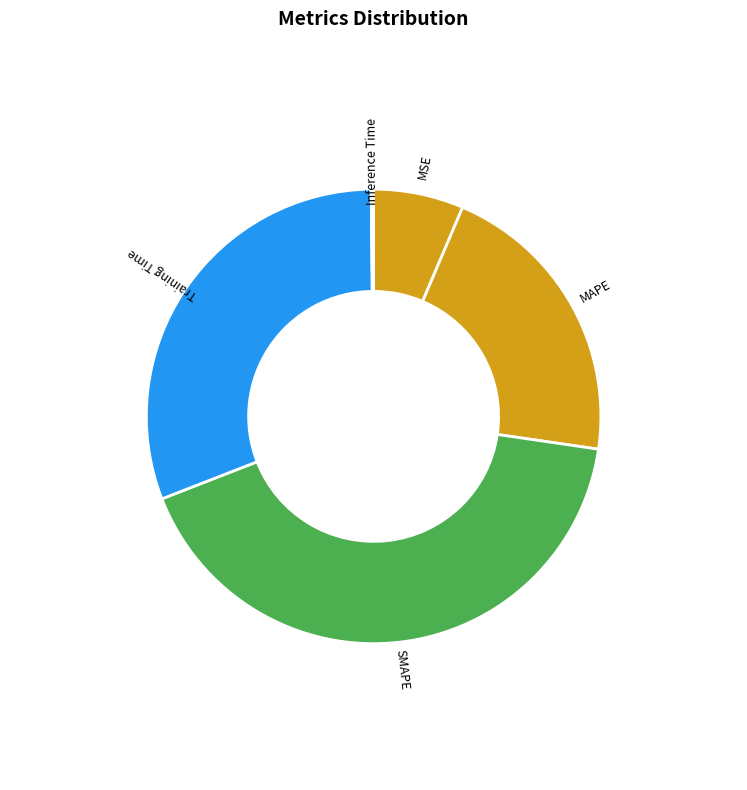

Do MAPE and MSE together represent more than half of the pie?

No